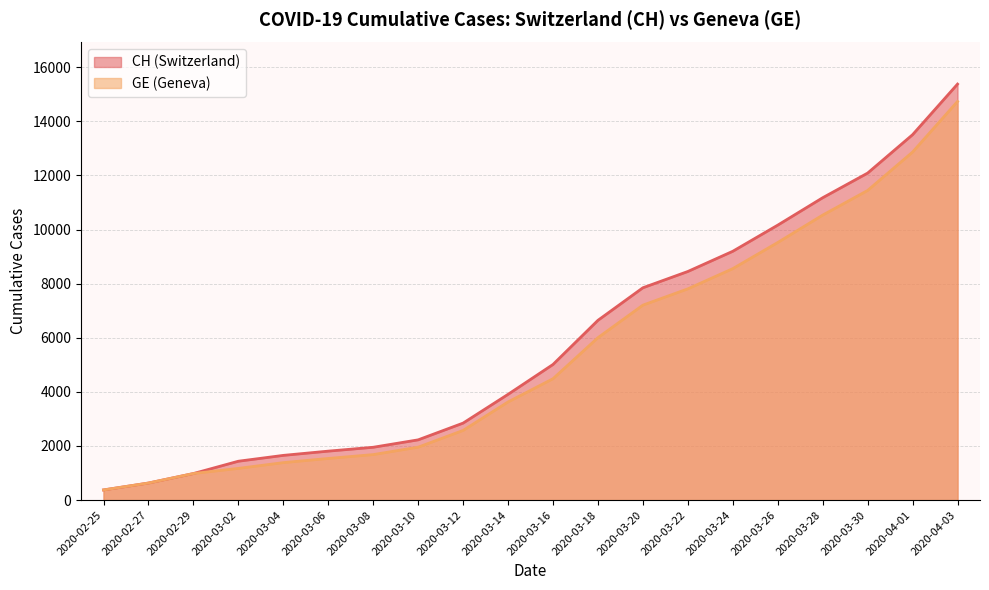

At 2020-03-04, list the series in order from smallest to largest.

GE, CH